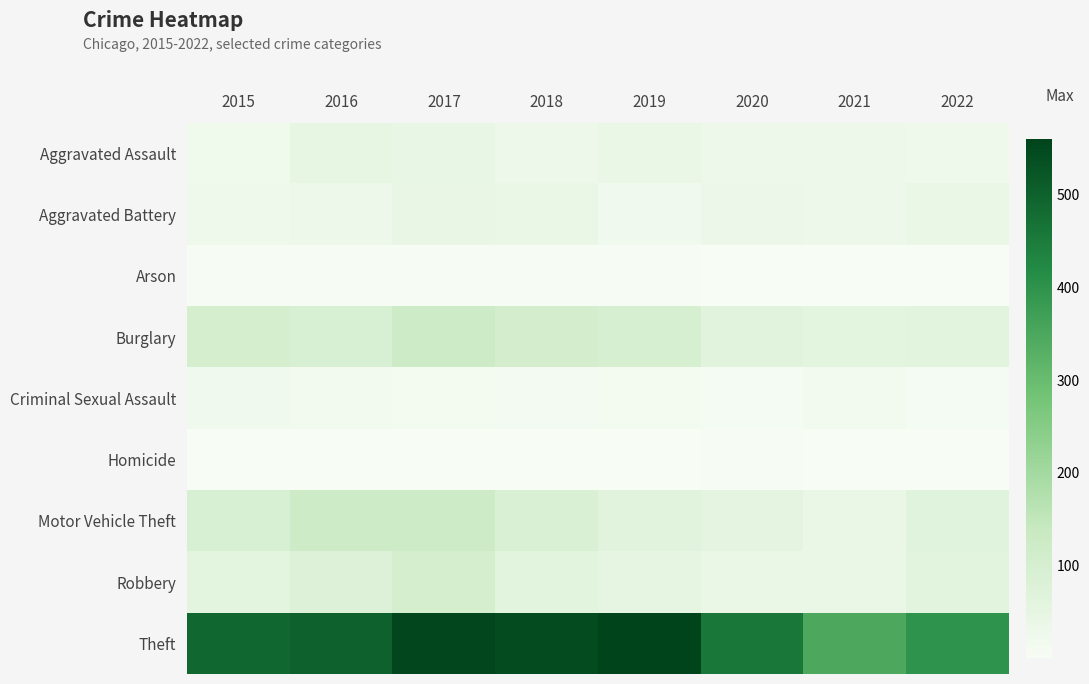

Reading left to right, extract all data points from this chart.

Aggravated Assault: 2015=24	2016=47	2017=43	2018=31	2019=36	2020=30	2021=30	2022=27
Aggravated Battery: 2015=26	2016=29	2017=42	2018=36	2019=22	2020=32	2021=30	2022=37
Arson: 2015=4	2016=5	2017=4	2018=4	2019=4	2020=3	2021=3	2022=1
Burglary: 2015=102	2016=94	2017=124	2018=105	2019=96	2020=64	2021=59	2022=60
Criminal Sexual Assault: 2015=20	2016=16	2017=14	2018=10	2019=13	2020=9	2021=15	2022=9
Homicide: 2015=3	2016=2	2017=2	2018=3	2019=3	2020=4	2021=2	2022=3
Motor Vehicle Theft: 2015=94	2016=123	2017=120	2018=85	2019=63	2020=56	2021=39	2022=67
Robbery: 2015=58	2016=76	2017=103	2018=61	2019=52	2020=39	2021=37	2022=60
Theft: 2015=489	2016=502	2017=554	2018=542	2019=560	2020=458	2021=347	2022=400